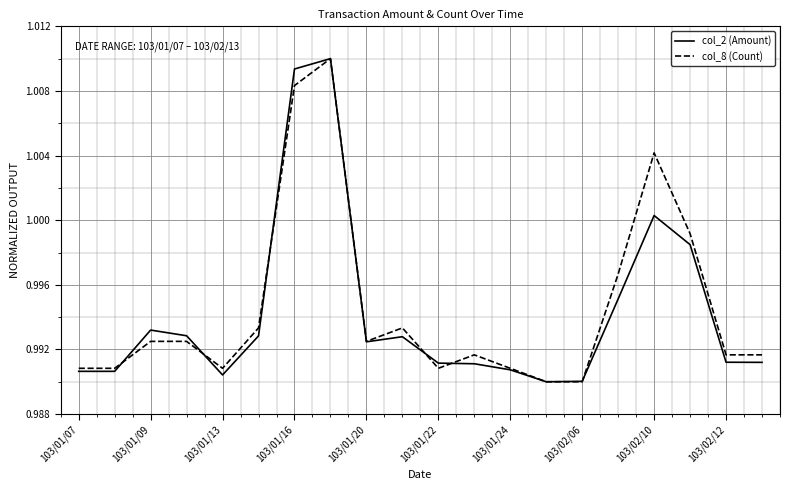

What are all the series names shown in the legend?

col_2 (Amount), col_8 (Count)